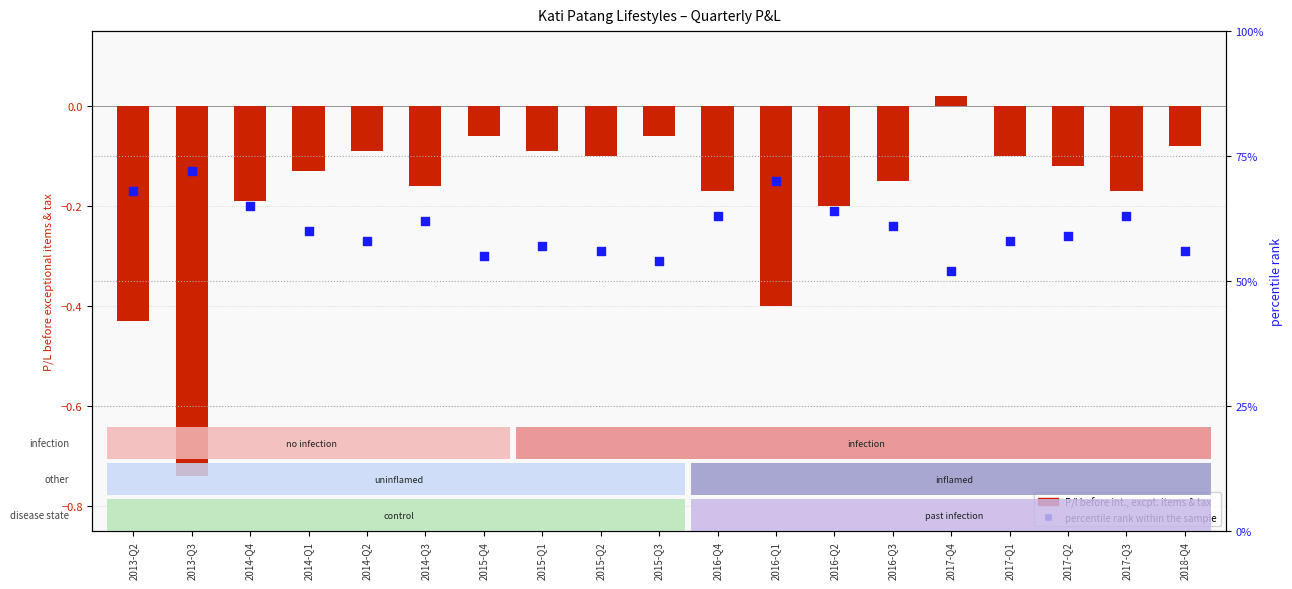

Is the value of percentile rank within the sample at 2016-Q1 greater than the value of P/l before int., excpt. items & tax at 2017-Q1?

Yes